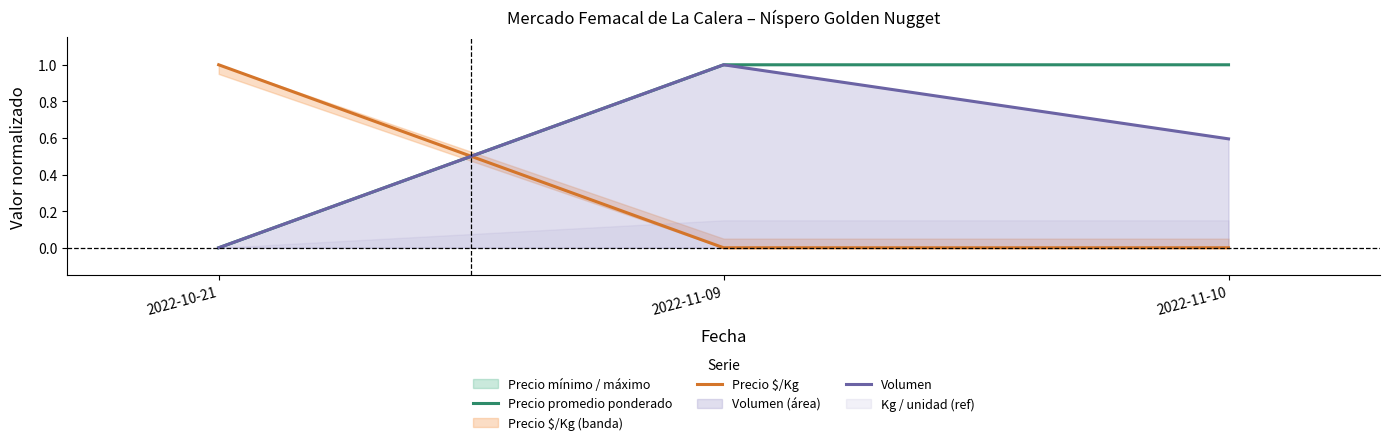

Reading left to right, extract all data points from this chart.

Precio promedio ponderado: 2022-10-21=0.0	2022-11-09=1.0	2022-11-10=1.0
Precio $/Kg: 2022-10-21=1.0	2022-11-09=0.0	2022-11-10=0.0
Volumen: 2022-10-21=0.0	2022-11-09=1.0	2022-11-10=0.6